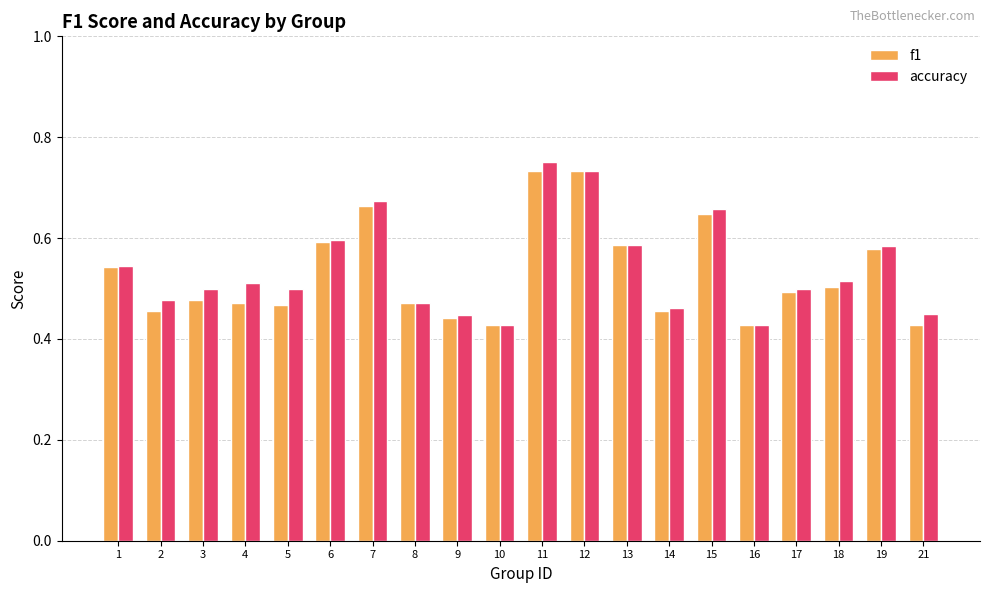

What is the total value across all series at 17?

1.0